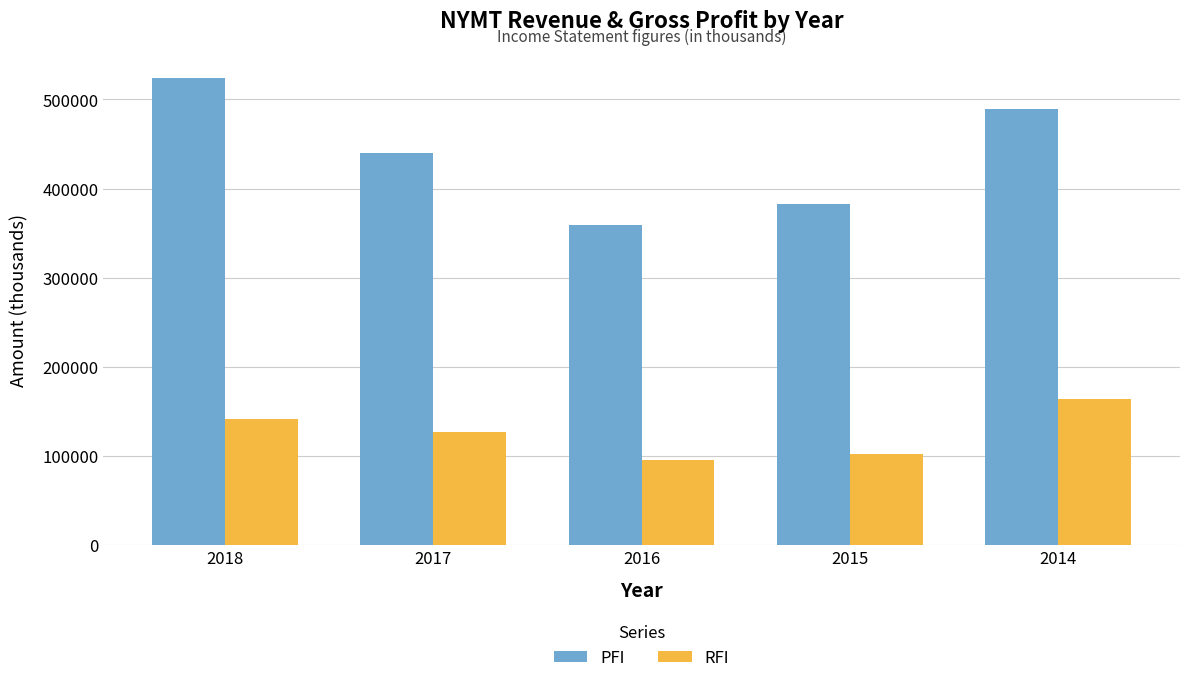

Rank the series by their average value, from lowest to highest.

RFI, PFI